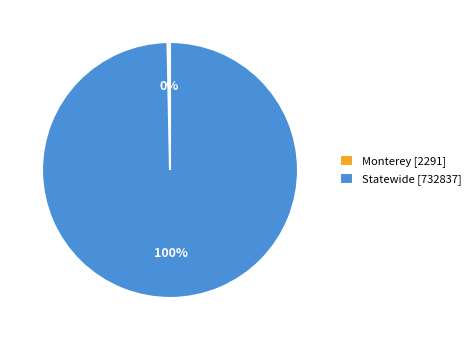

Do Monterey and Statewide together represent more than half of the pie?

Yes